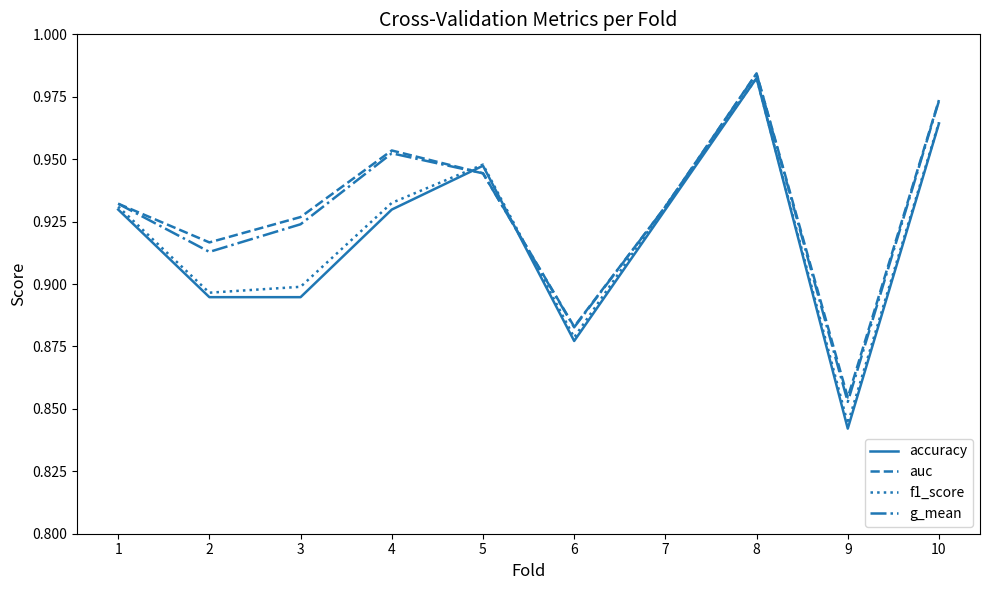

At which category is the sum across all series the highest?

8